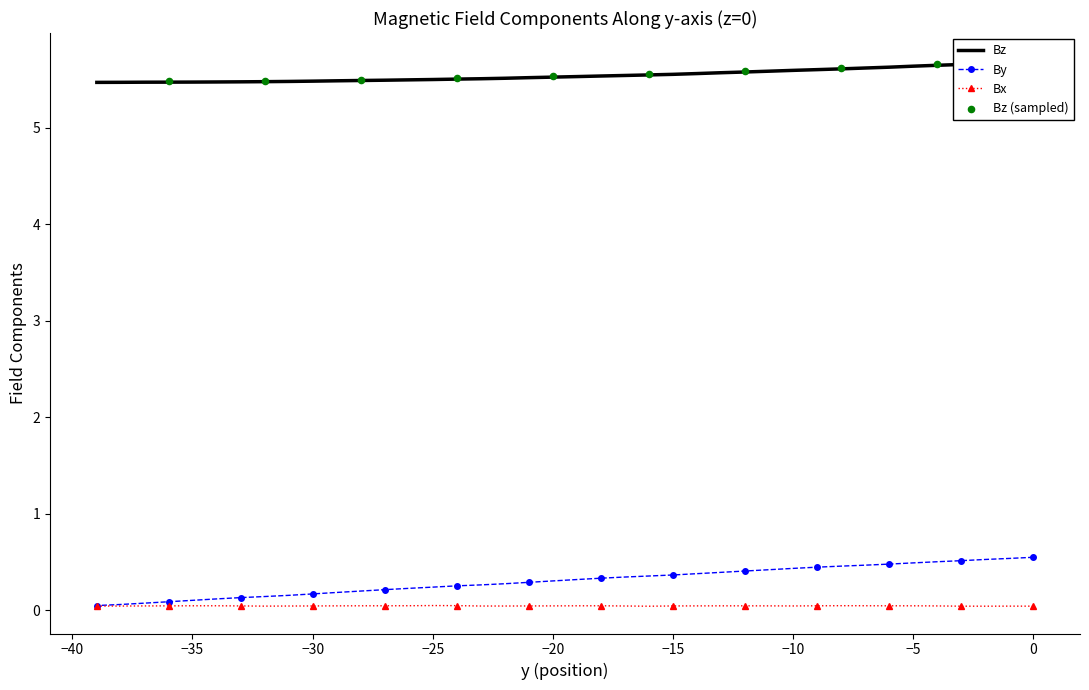

Which series reaches the maximum Y coordinate?

Bz